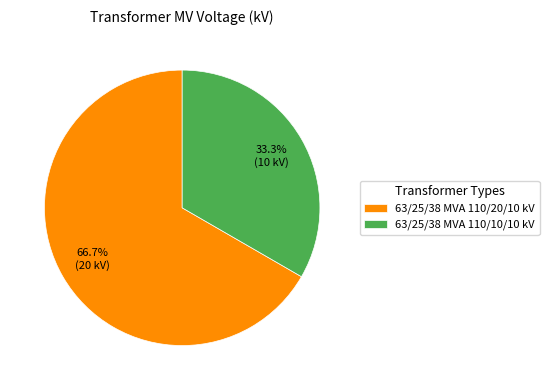

Combined, what portion of the pie is 63/25/38 MVA 110/20/10 kV and 63/25/38 MVA 110/10/10 kV?

100.0%